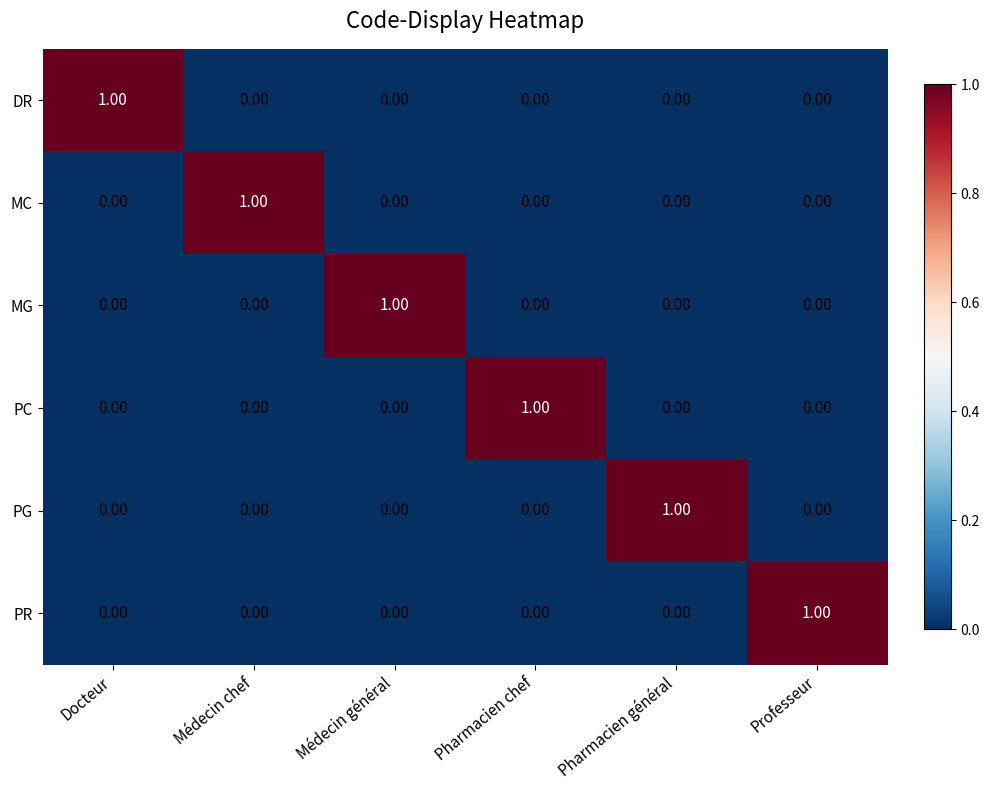

How many categories are shown in the chart?

6